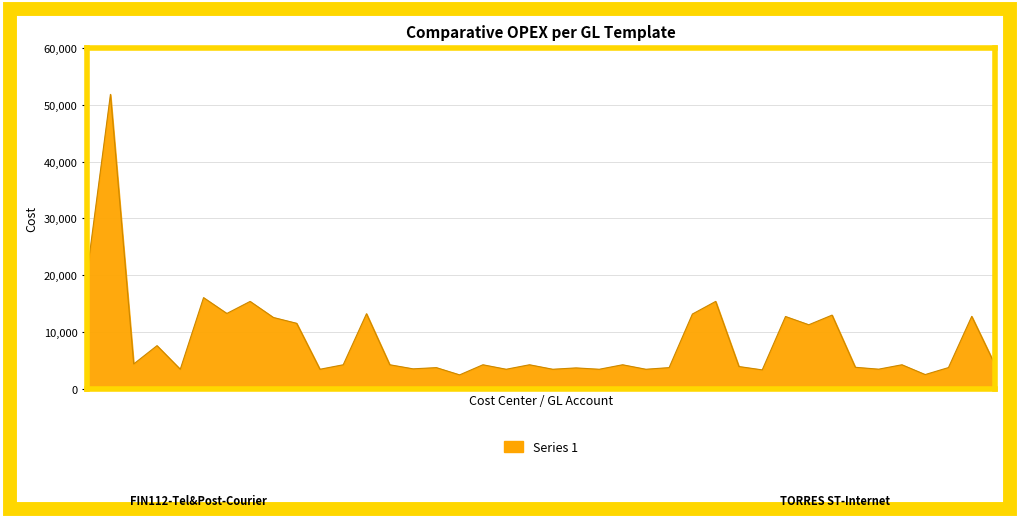

What is the difference between the maximum and minimum values?

49435.1